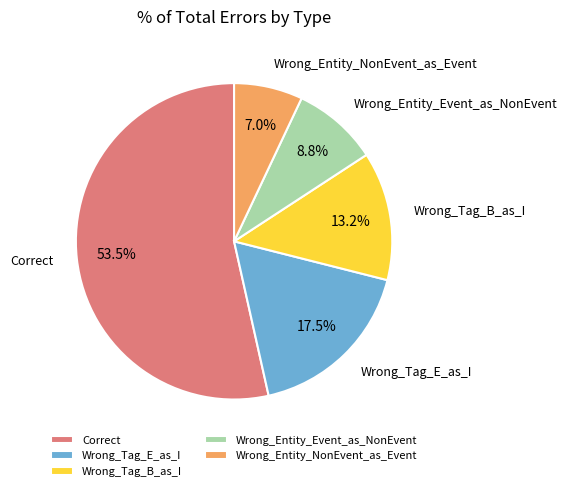

What percentage is NOT represented by Wrong_Entity_Event_as_NonEvent?

91.2%